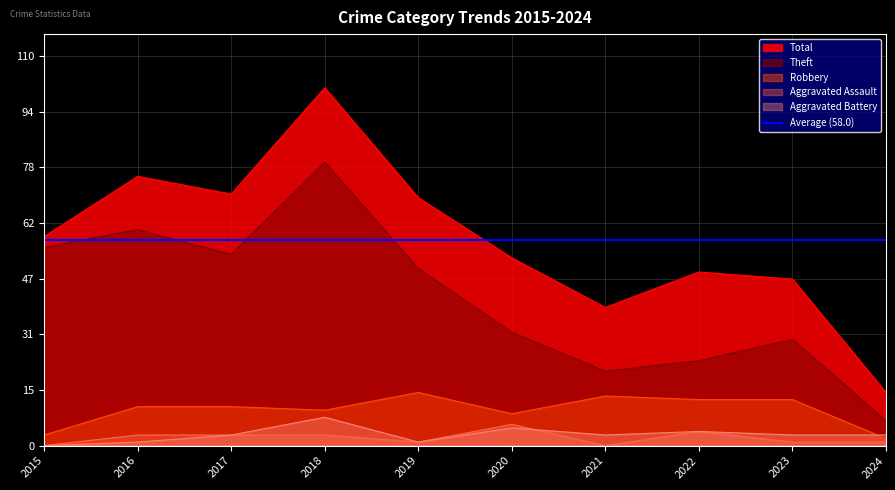

Reading left to right, transcribe all the data shown in this chart.

Theft: 56	61	54	80	50	32	21	24	30	7
Robbery: 3	11	11	10	15	9	14	13	13	2
Aggravated Assault: 0	3	3	3	1	6	0	4	1	1
Aggravated Battery: 0	1	3	8	1	5	3	4	3	3
Total: 59	76	71	101	70	53	39	49	47	15